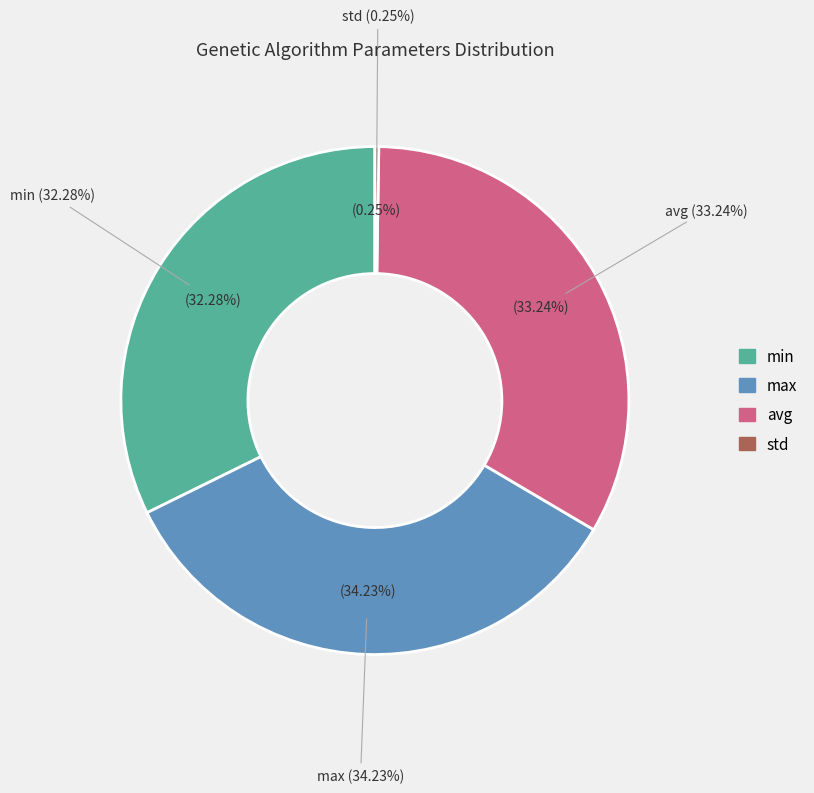

Combined, what portion of the pie is max and min?

66.5%